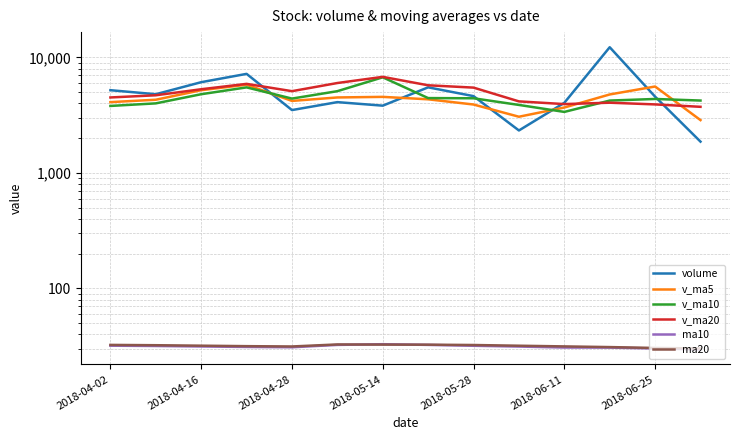

What is the difference between the ma20 values at 11 and 12?

0.5